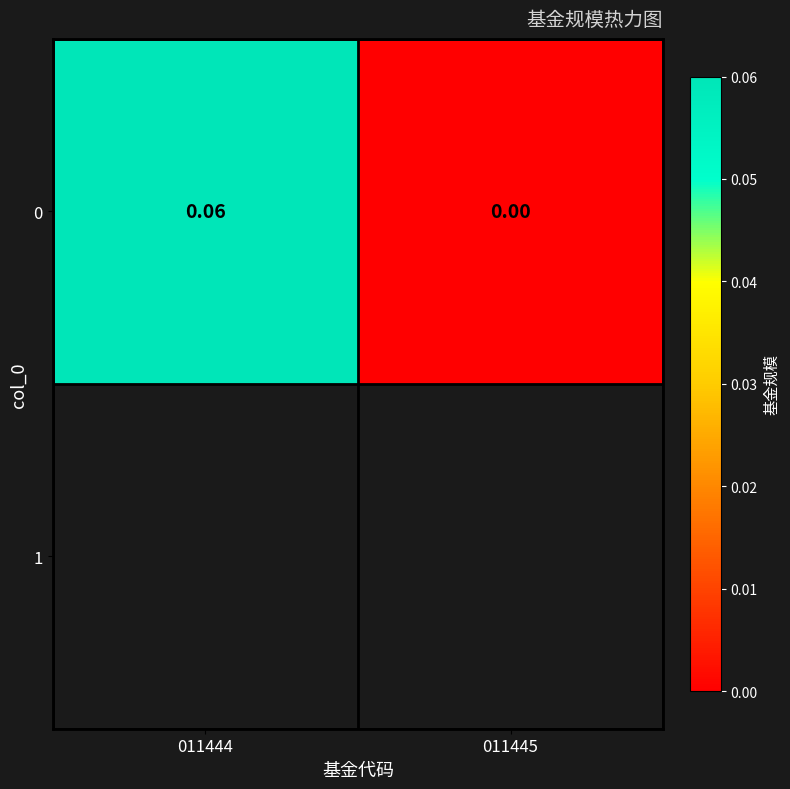

What is the difference between the values at 011445 and 011444?

0.1